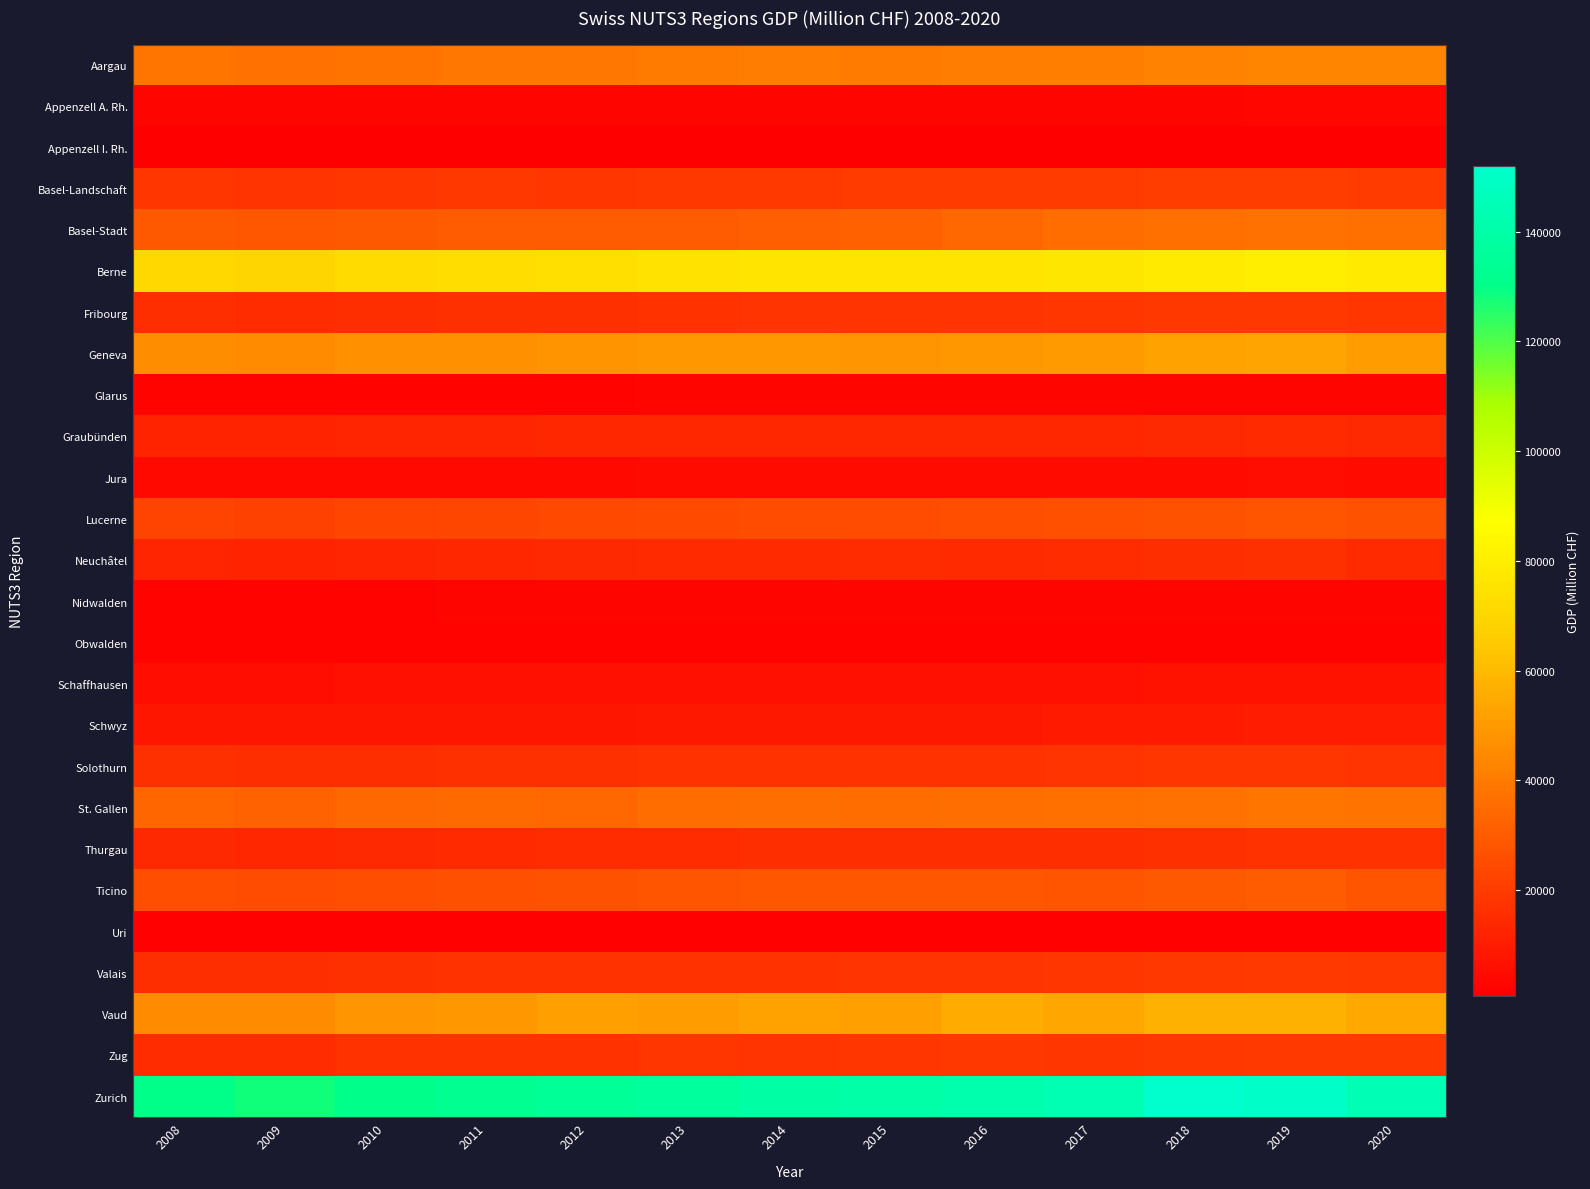

Between 2012 and 2016, which series saw the biggest shift?

Zurich